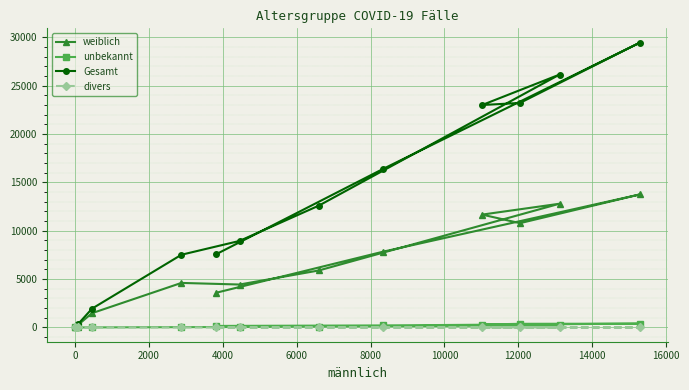

How many lines are shown in the chart?

4